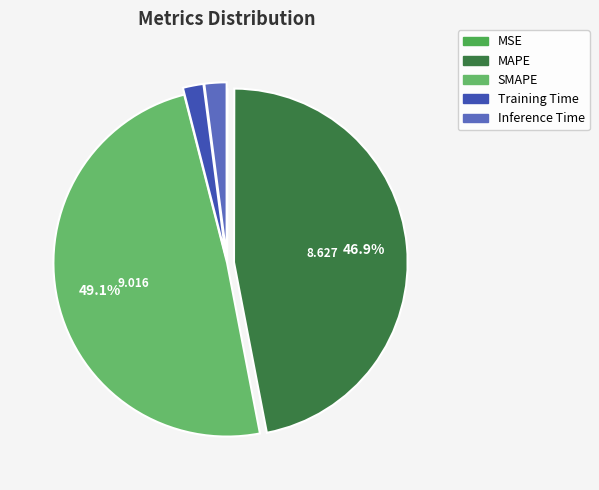

Which category has the biggest portion of the pie?

SMAPE